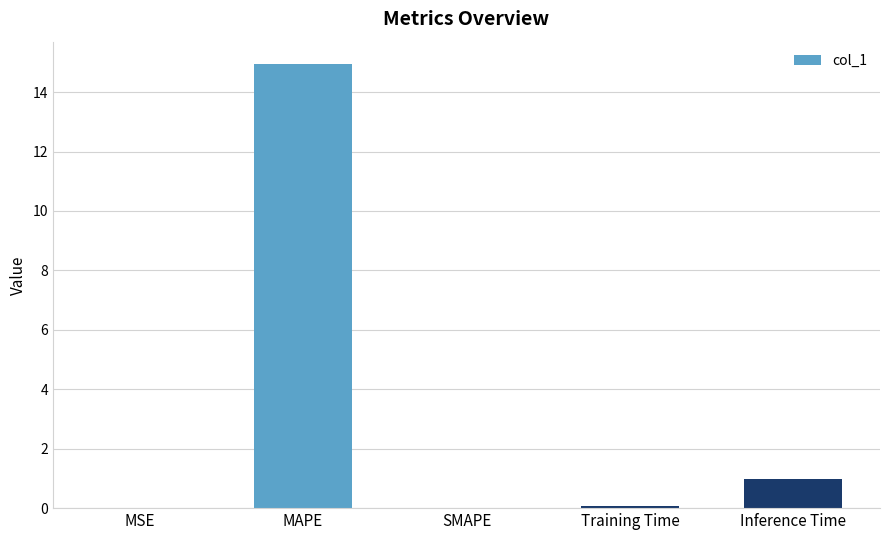

How many series are shown in this chart?

1